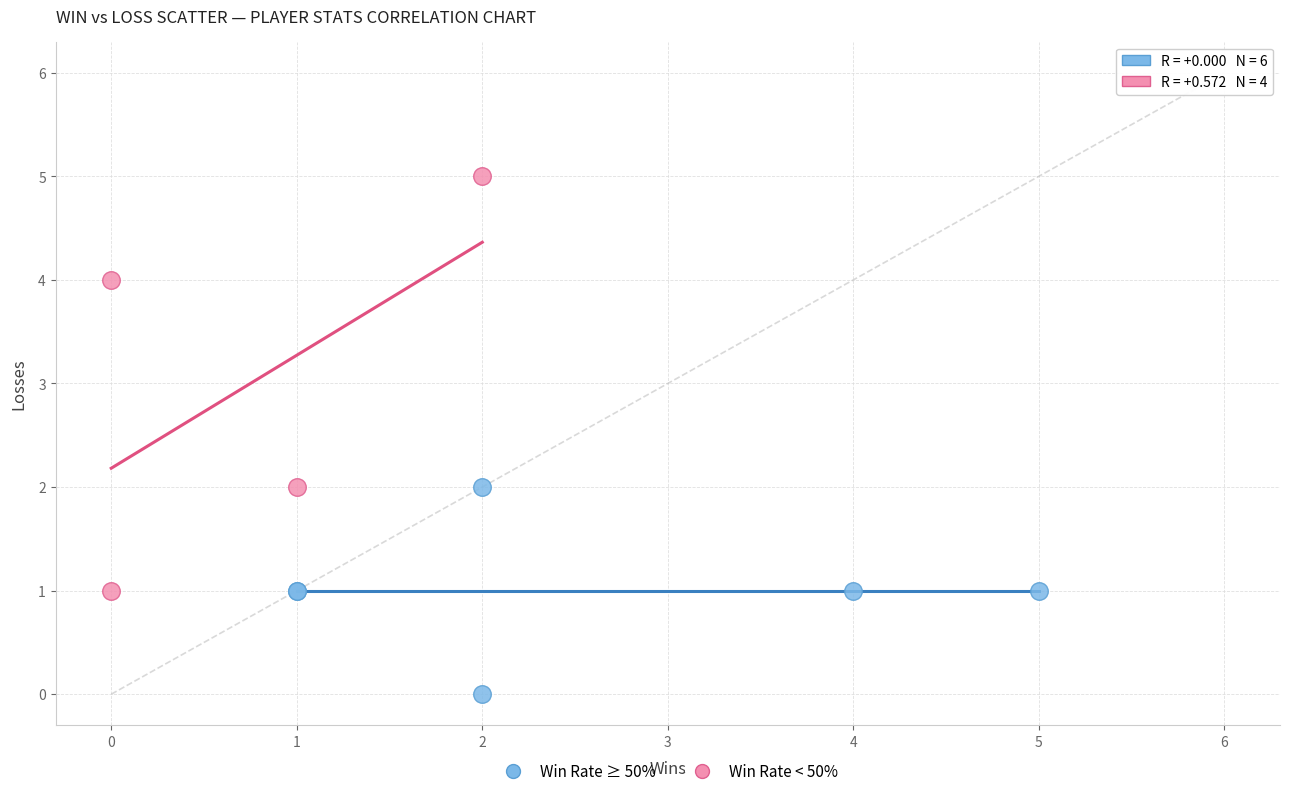

Which series reaches the maximum Y coordinate?

Win Rate < 50%